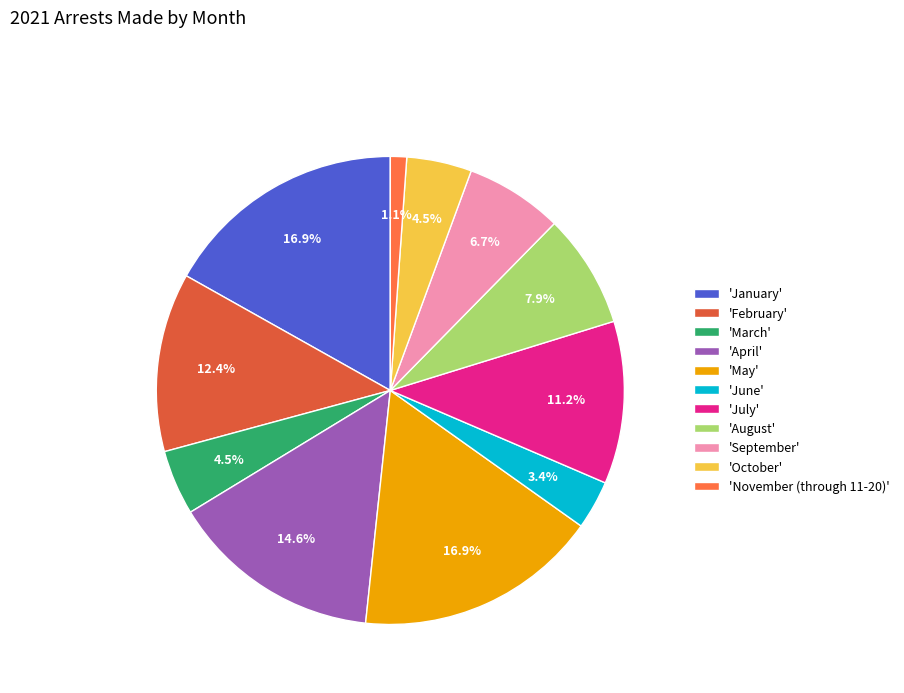

How many segments does this pie chart have?

11